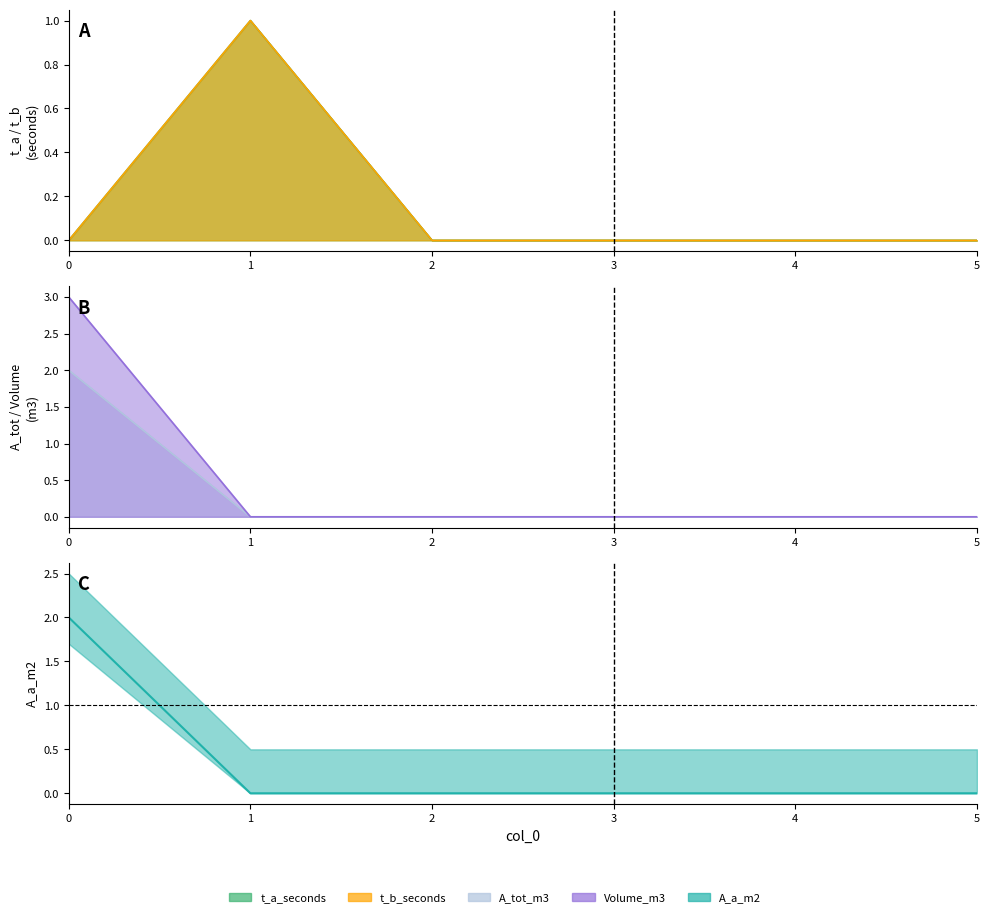

True or false: Volume_m3 has more than 2 interior local peaks.

False